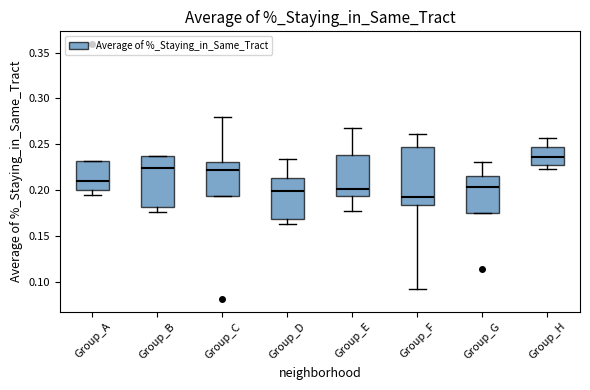

Where does the median line of the box for Group_C sit on the y-axis? The values are not printed on the chart, so give them approximately, as read against the axis.

0.220